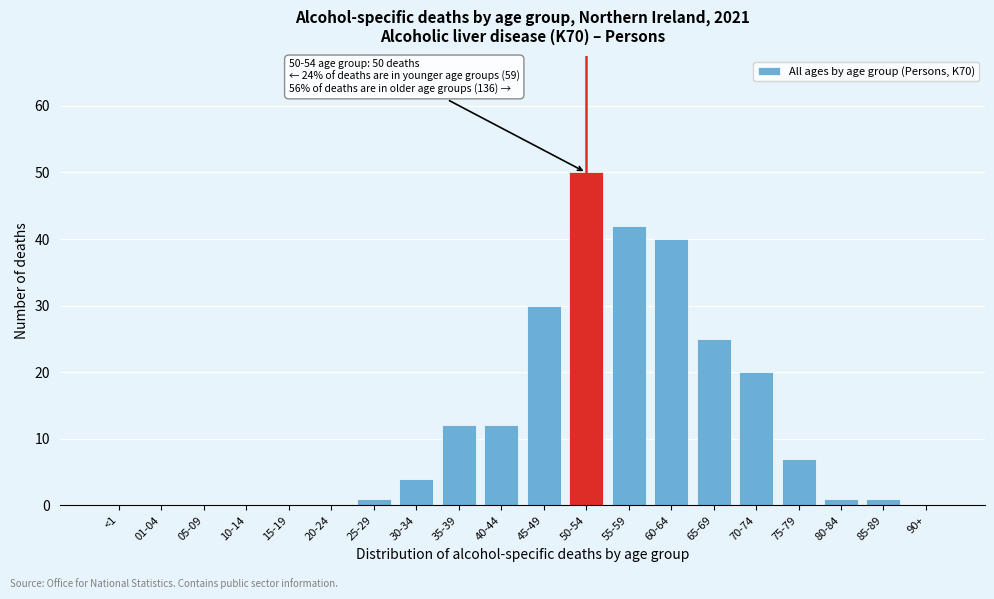

Reading left to right, extract all data points from this chart.

<1=0	01-04=0	05-09=0	10-14=0	15-19=0	20-24=0	25-29=1	30-34=4	35-39=12	40-44=12	45-49=30	50-54=50	55-59=42	60-64=40	65-69=25	70-74=20	75-79=7	80-84=1	85-89=1	90+=0